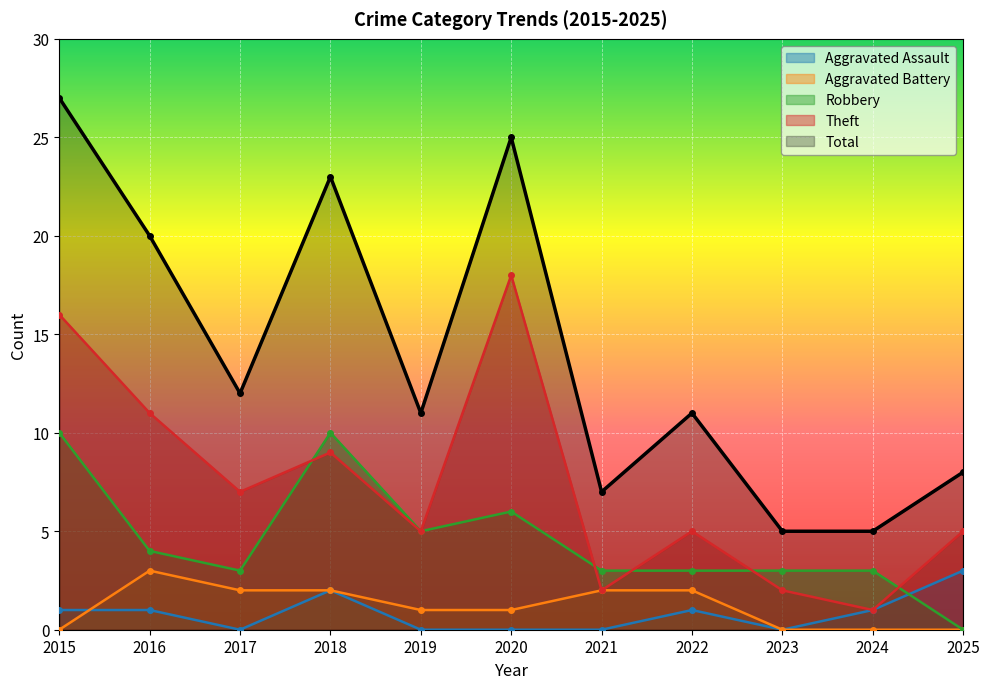

List the labels in order of Theft value, smallest first.

2024, 2021, 2023, 2019, 2022, 2025, 2017, 2018, 2016, 2015, 2020